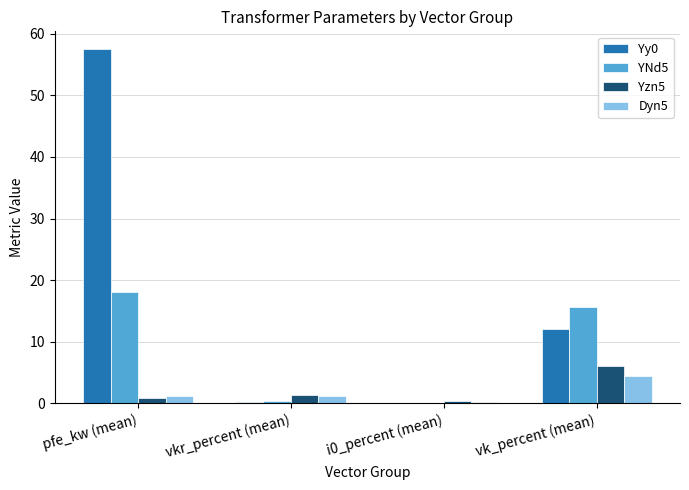

Are the bars horizontal?

No